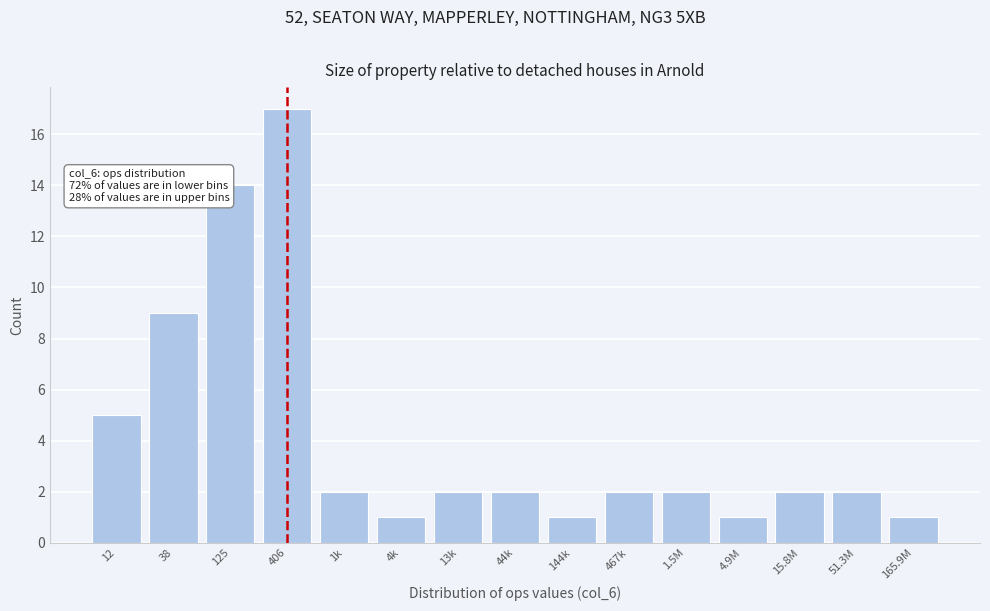

Reading left to right, transcribe all the data shown in this chart.

5	9	14	17	2	1	2	2	1	2	2	1	2	2	1